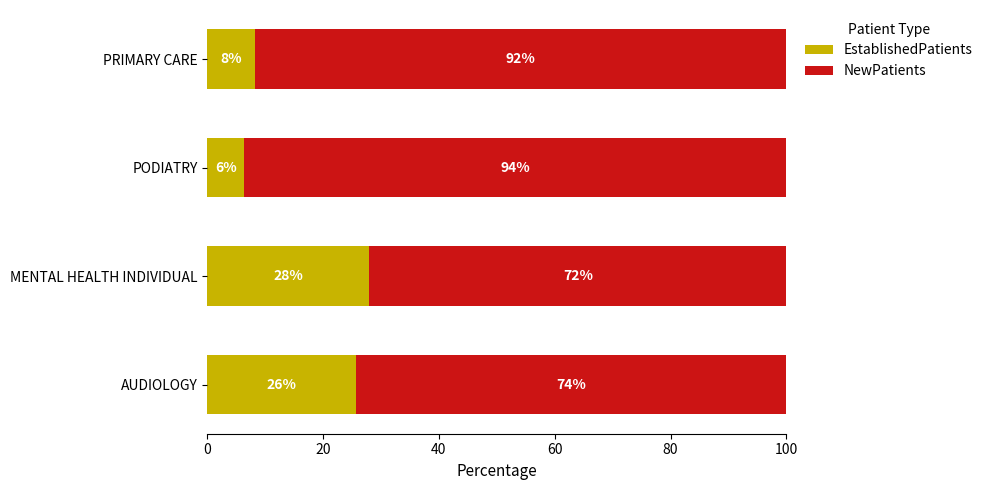

What is the approximate value of EstablishedPatients at AUDIOLOGY?

25.6